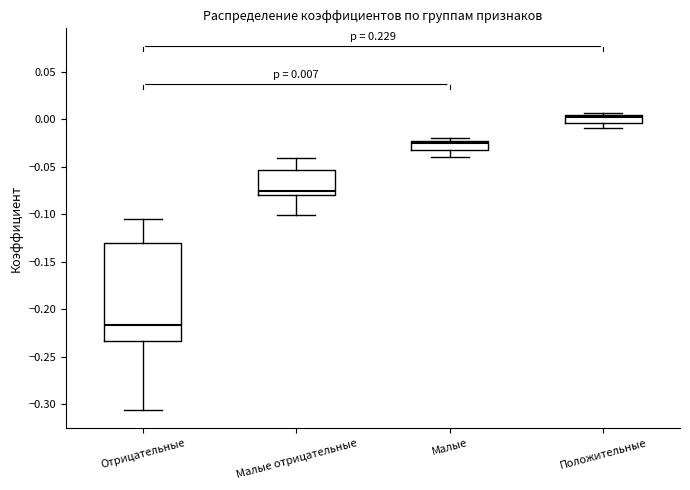

Comparing the boxes themselves (not the whiskers), which one is the tallest?

Отрицательные